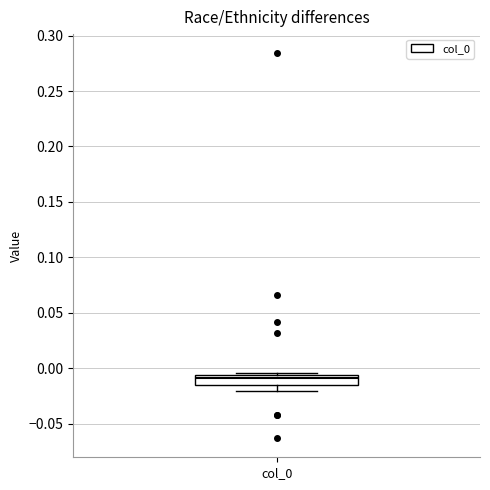

Where is the upper edge of the box for col_0 on the y-axis? The values are not printed on the chart, so give them approximately, as read against the axis.

-0.005